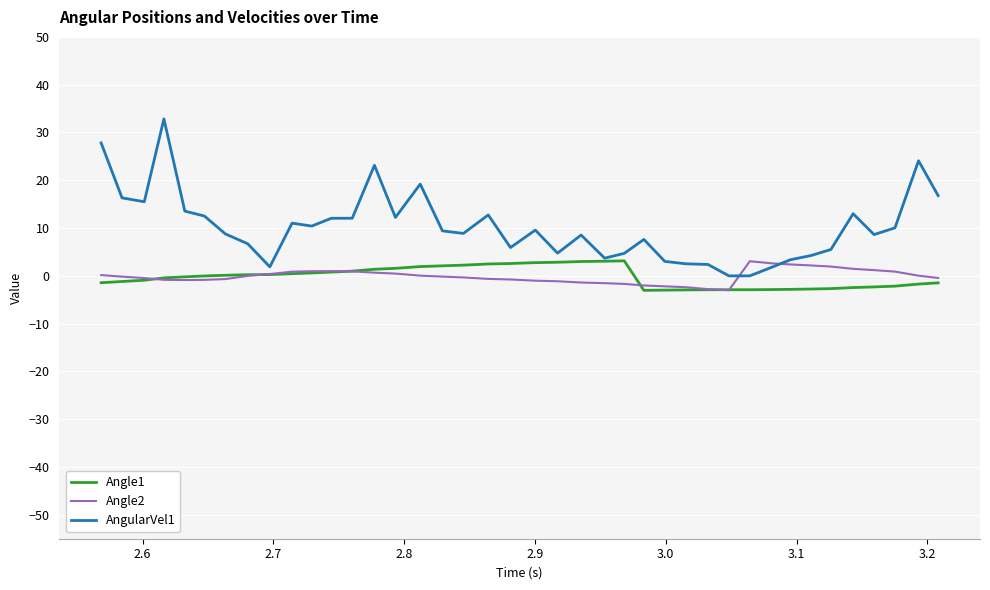

What are all the series names shown in the legend?

Angle1, Angle2, AngularVel1